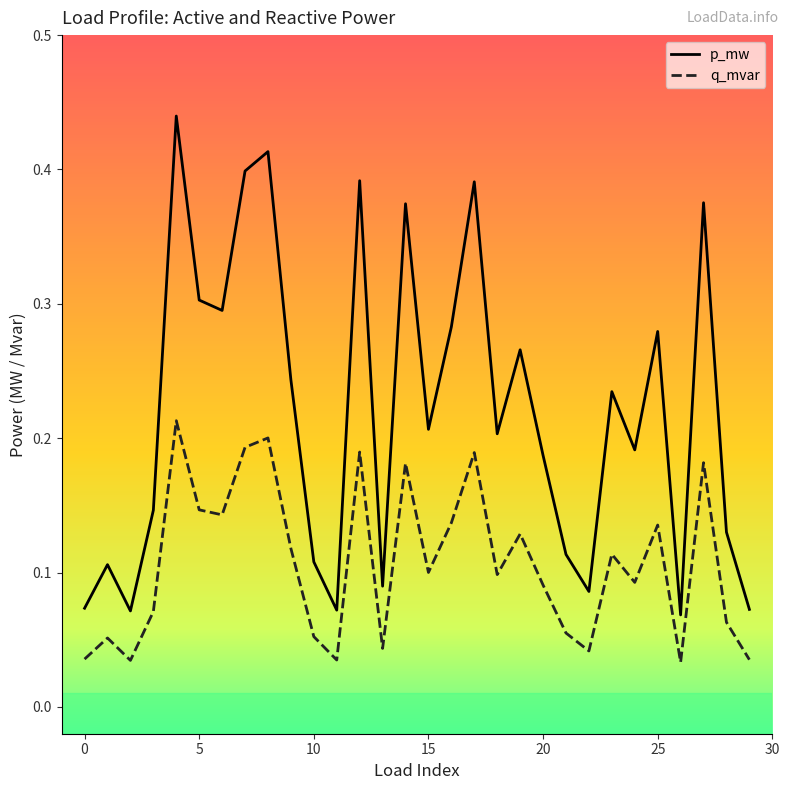

Rank the series by their maximum value, from highest to lowest.

p_mw, q_mvar